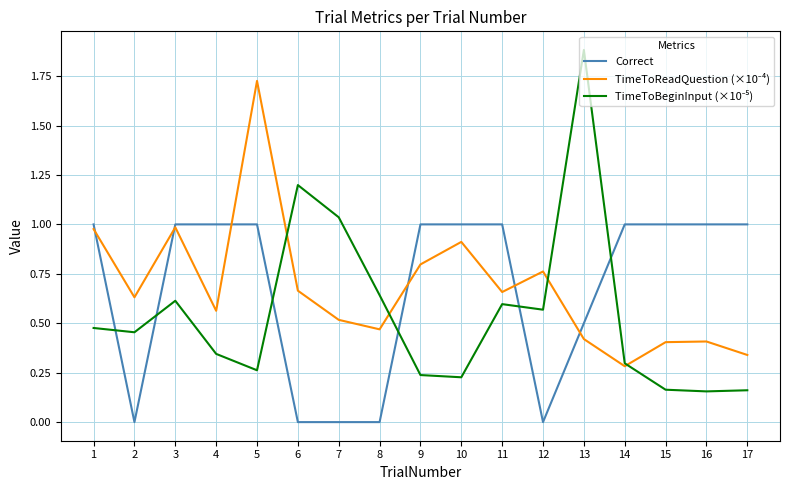

At which category is the sum across all series the highest?

5